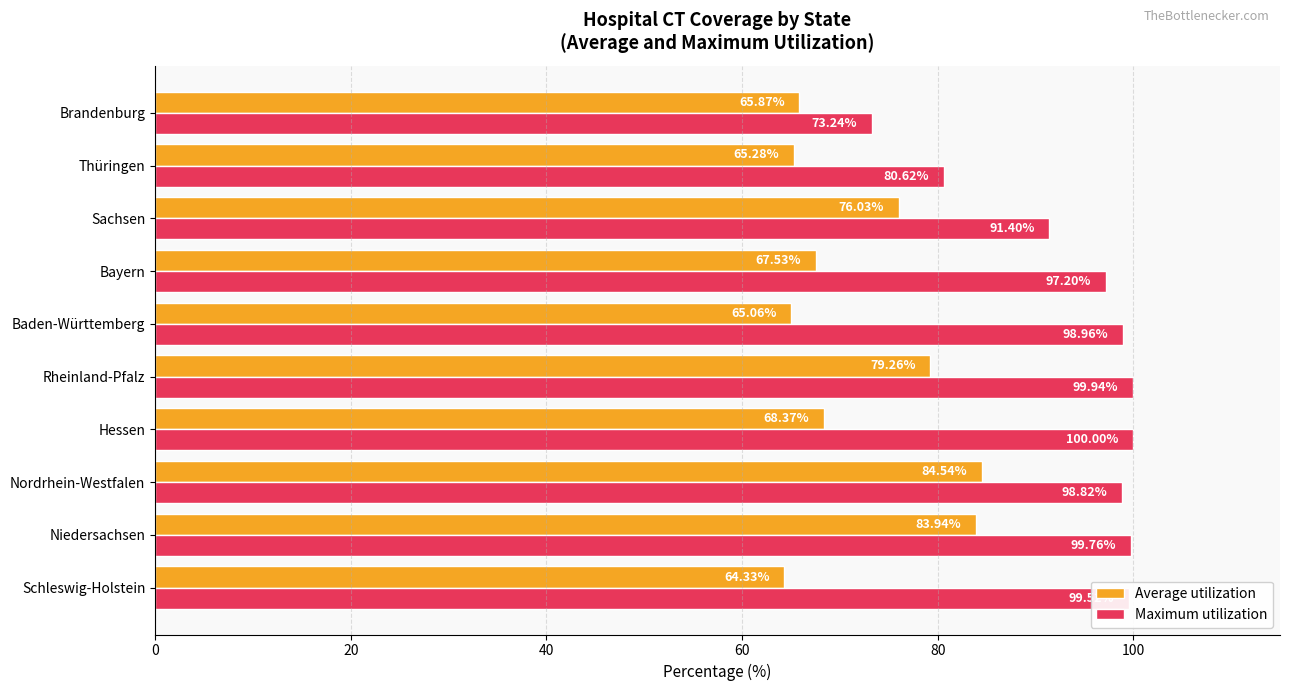

At which label does Maximum utilization reach its minimum?

Brandenburg